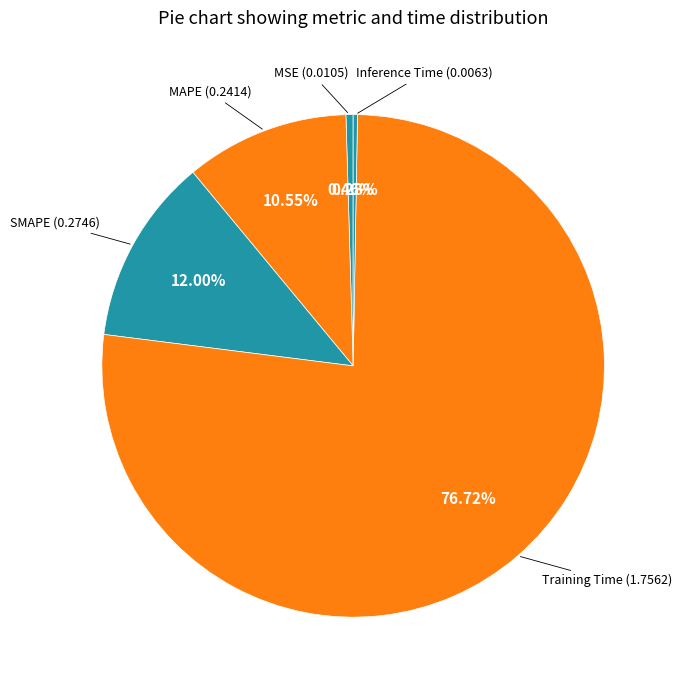

To the nearest percent, what is the difference between the largest and smallest slice percentages?

76%